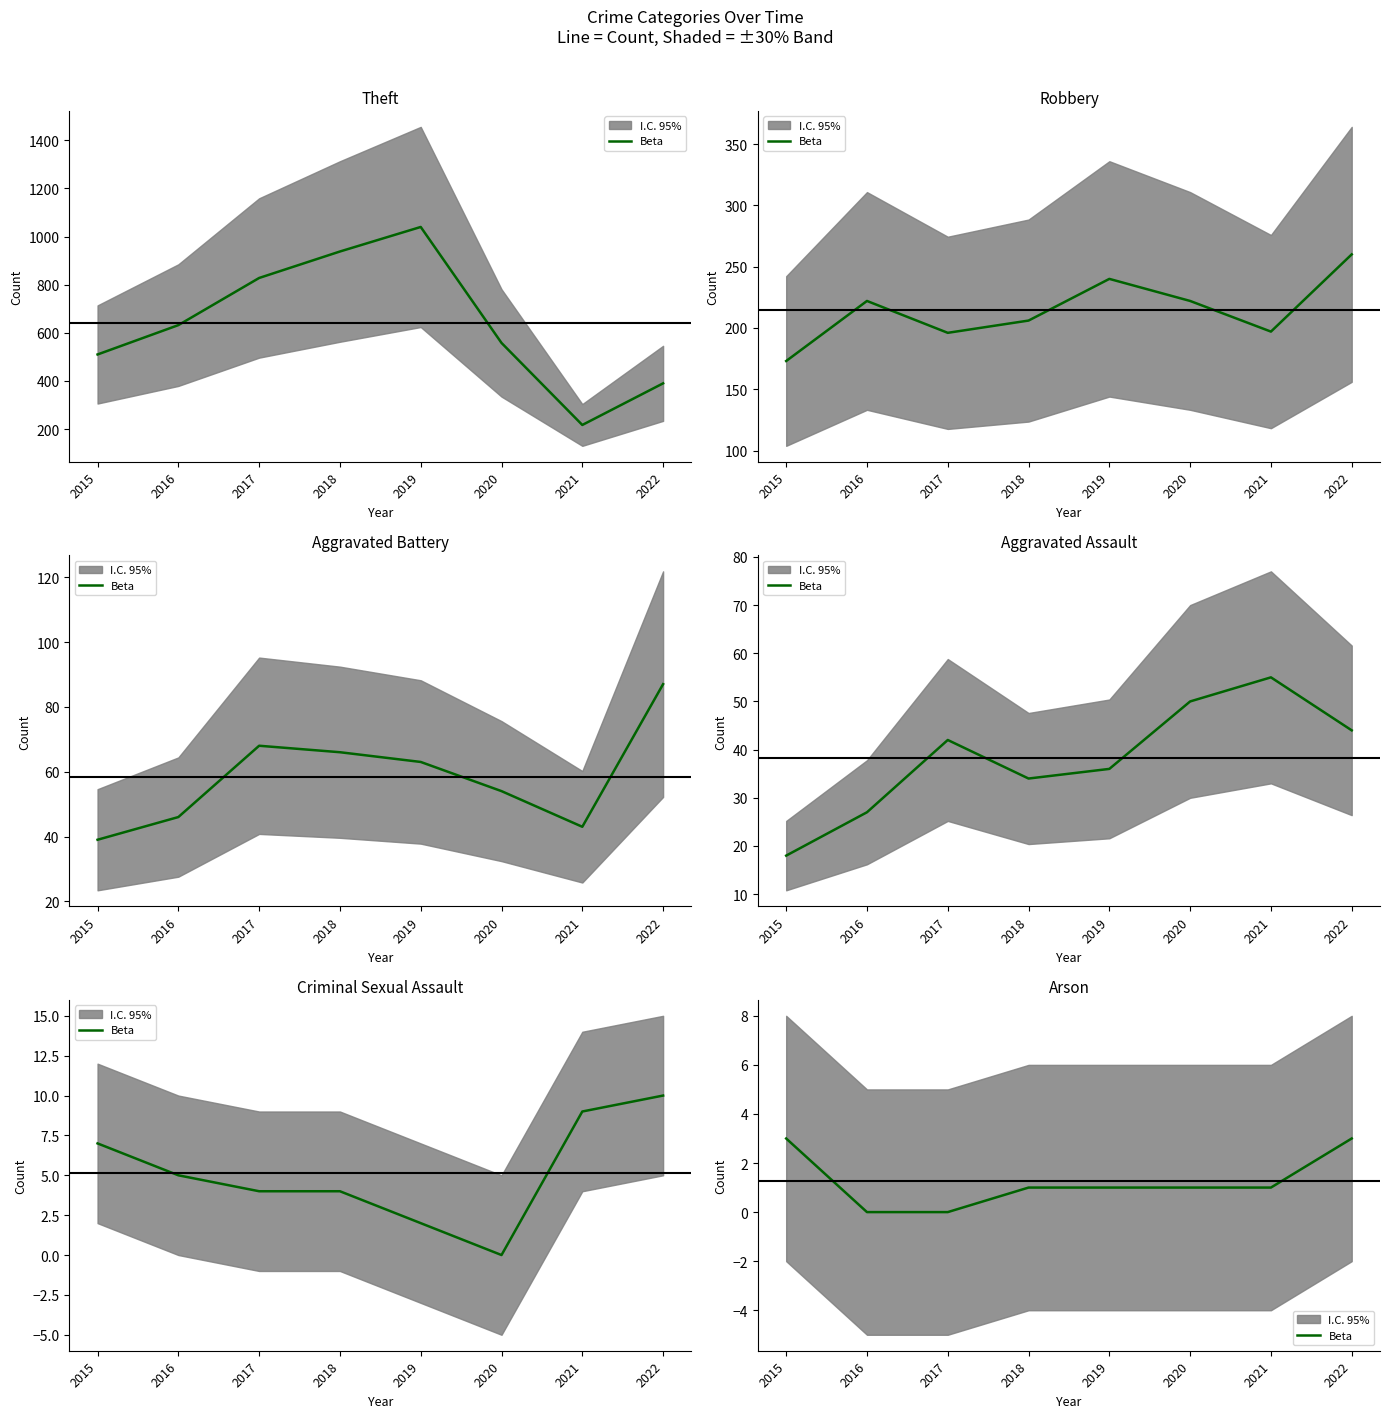

What is the ratio of the value at 2015 to the value at 2019?

3.0